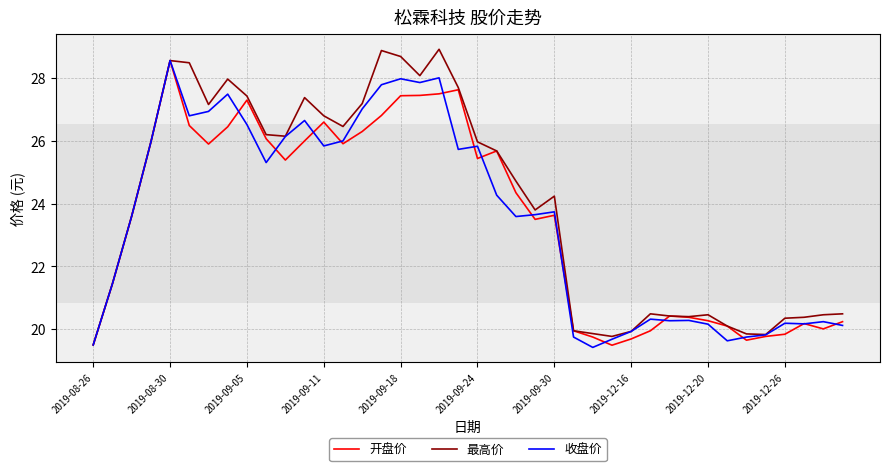

What is the lowest value of the 收盘价 series?

19.4